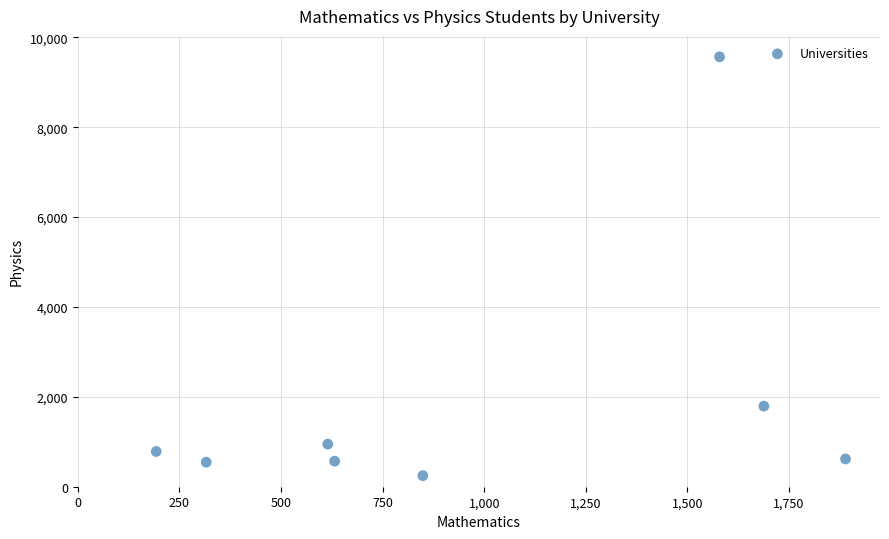

What Y value in the scatter plot is closest to 4906?

1793